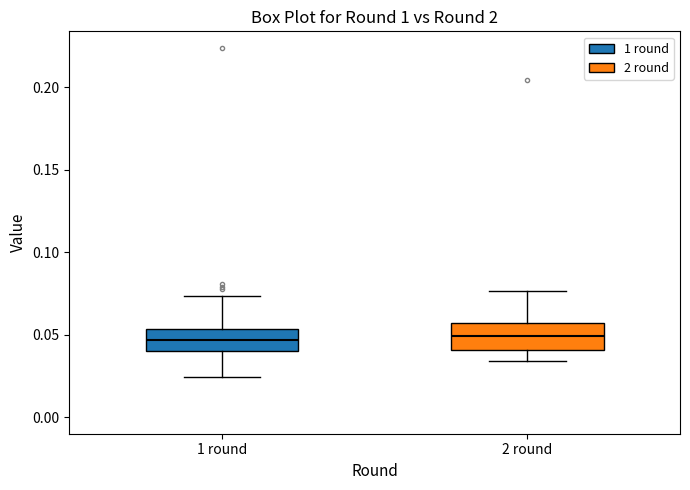

Where does the lower whisker of the box for 1 round end on the y-axis? The values are not printed on the chart, so give them approximately, as read against the axis.

0.025